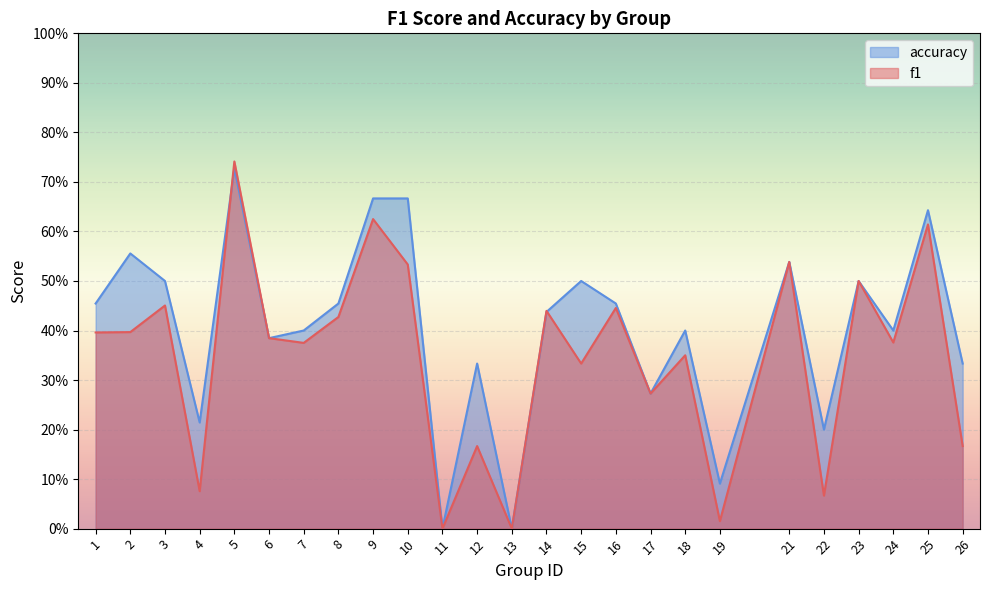

At 16, list the series in order from largest to smallest.

accuracy, f1